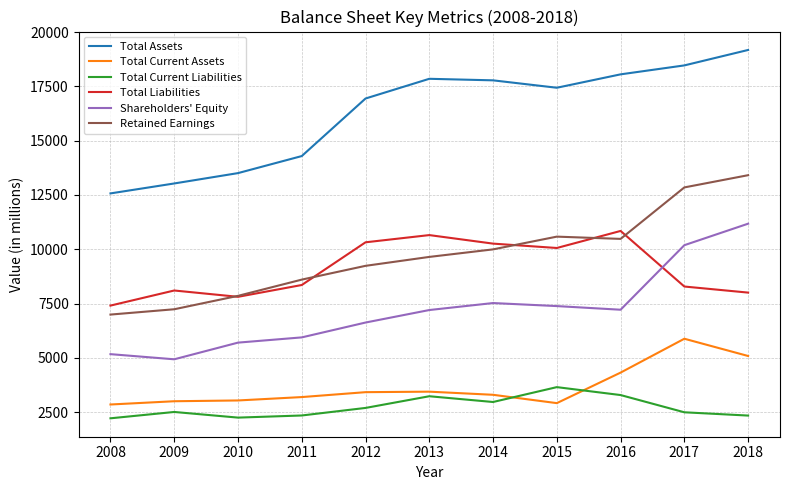

What is the spread (max minus min) of values at 2015?

14527